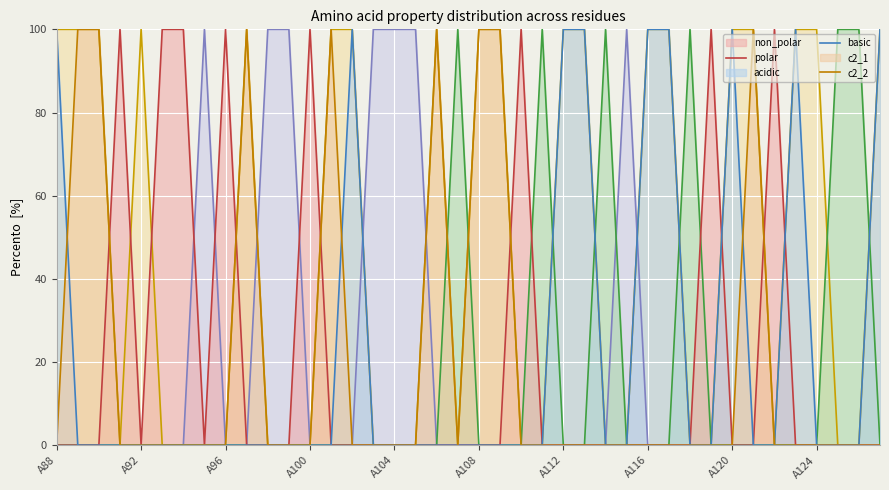

The non_polar series shows -46 at 30. True or false?

False